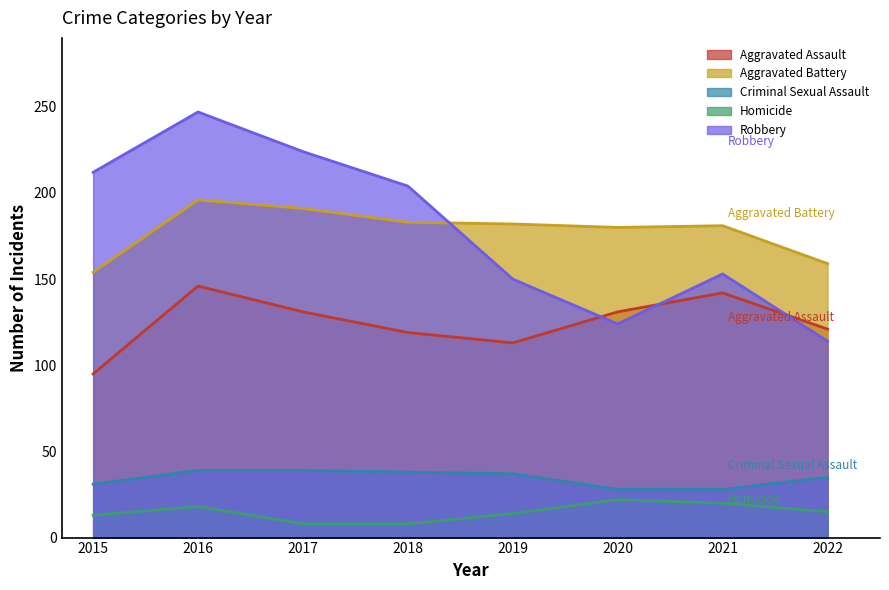

True or false: Criminal Sexual Assault and Robbery intersect in this chart.

False